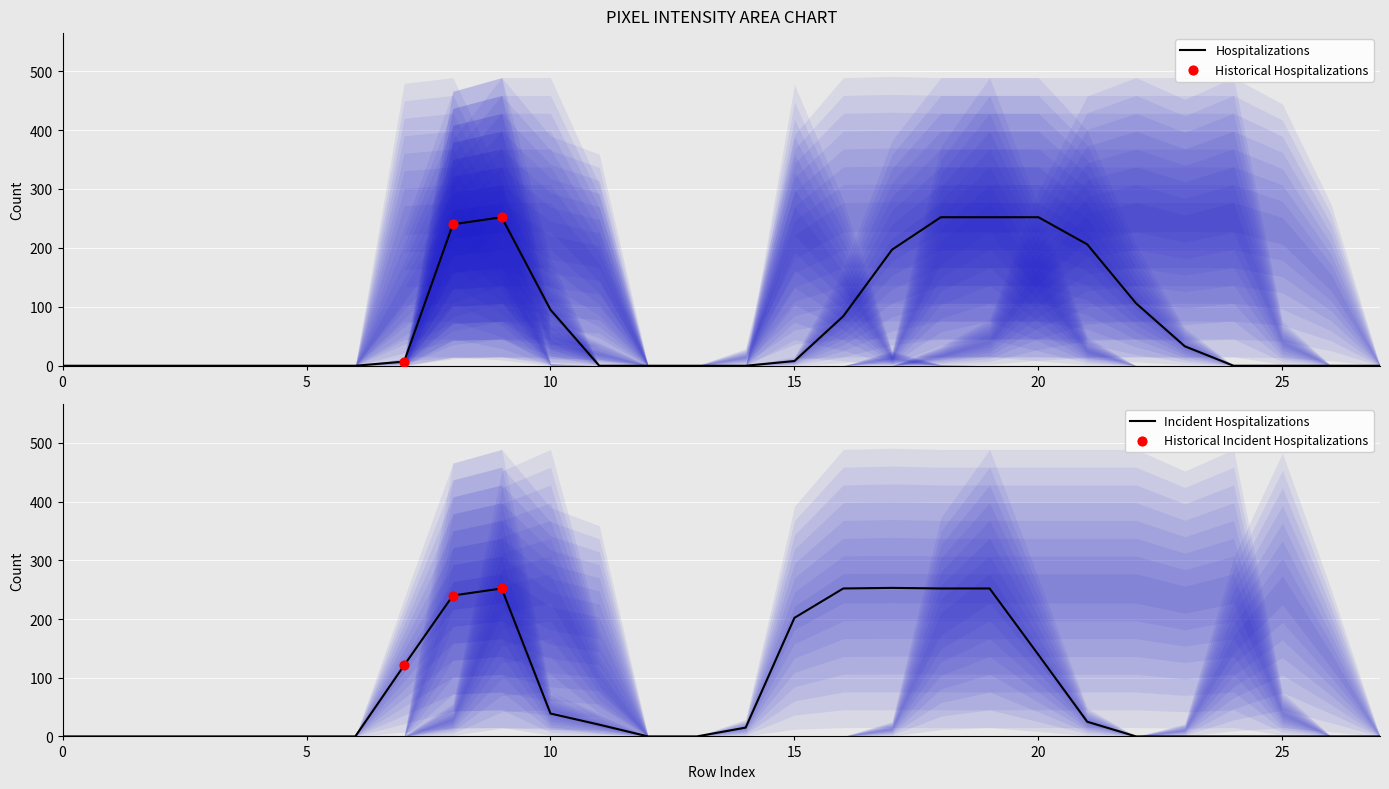

At which category is the sum across all series the highest?

9